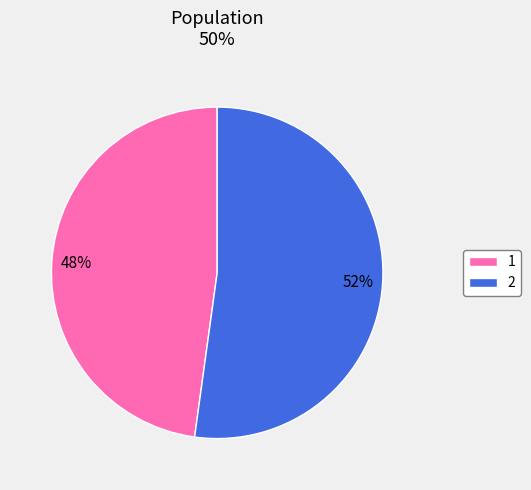

Rank the categories by value from lowest to highest.

1, 2